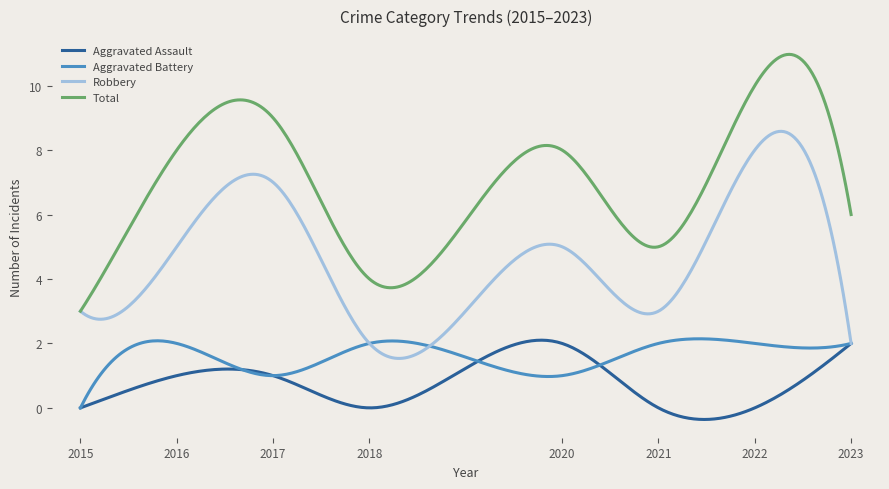

What is the difference between the second highest and second lowest values in the Total series?

7.8